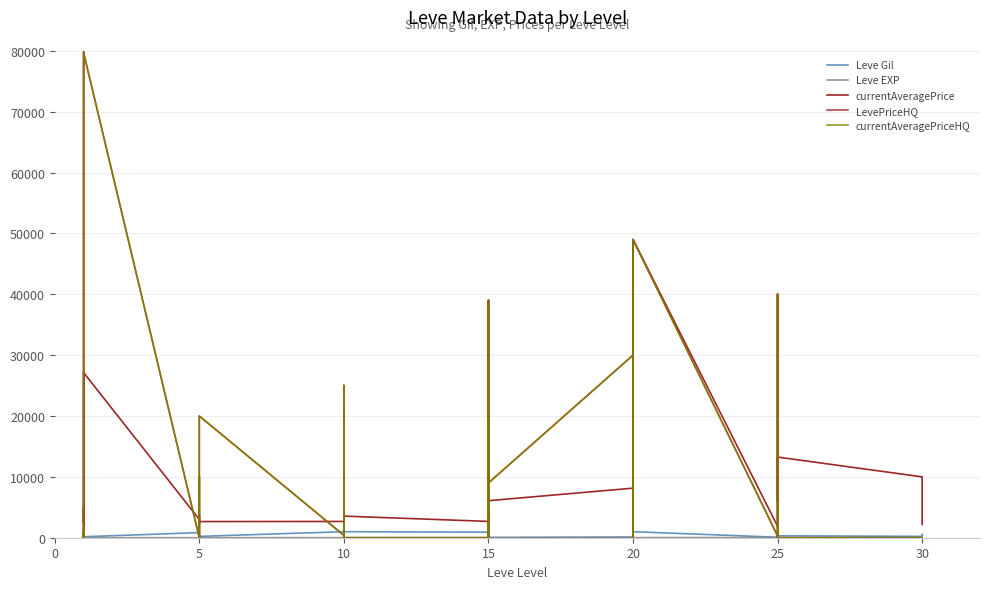

True or false: LevePriceHQ has a value of 30000.0 at 20.

True